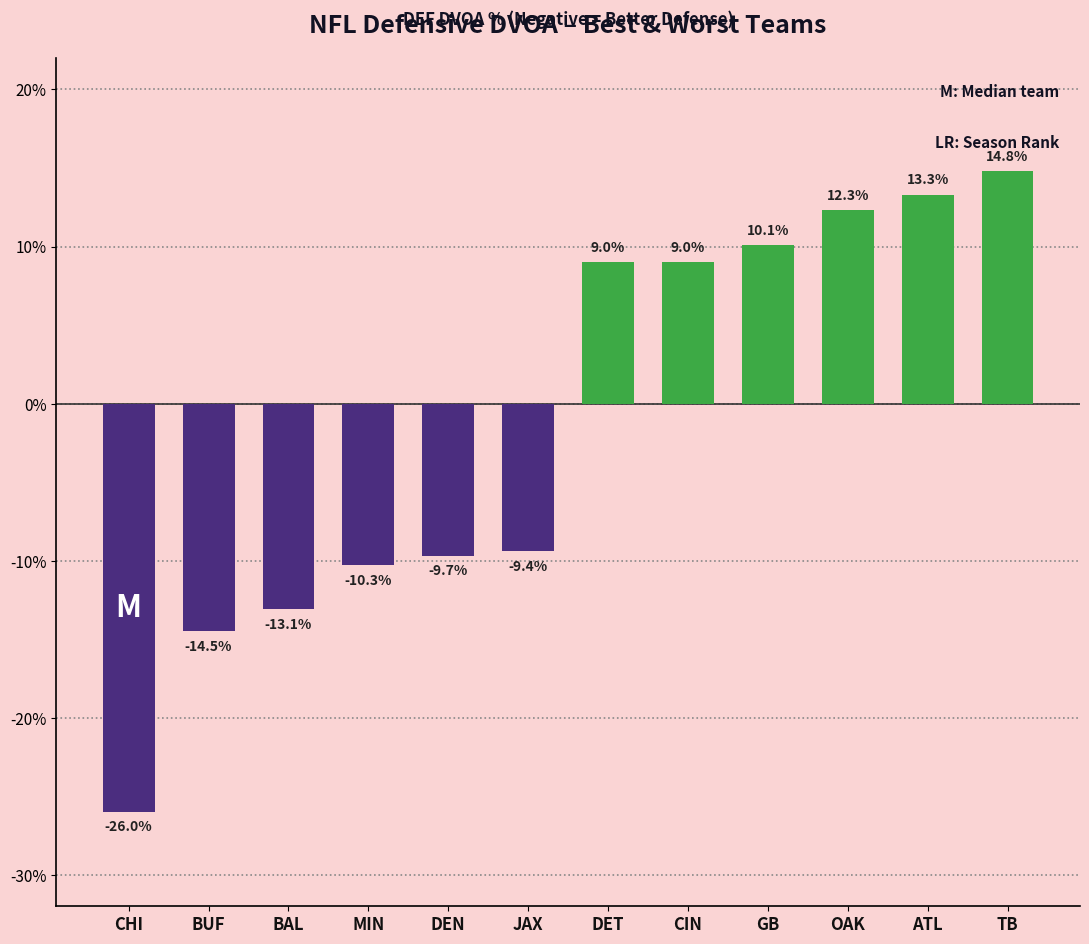

Is it true that the value at BAL is -13.1?

True